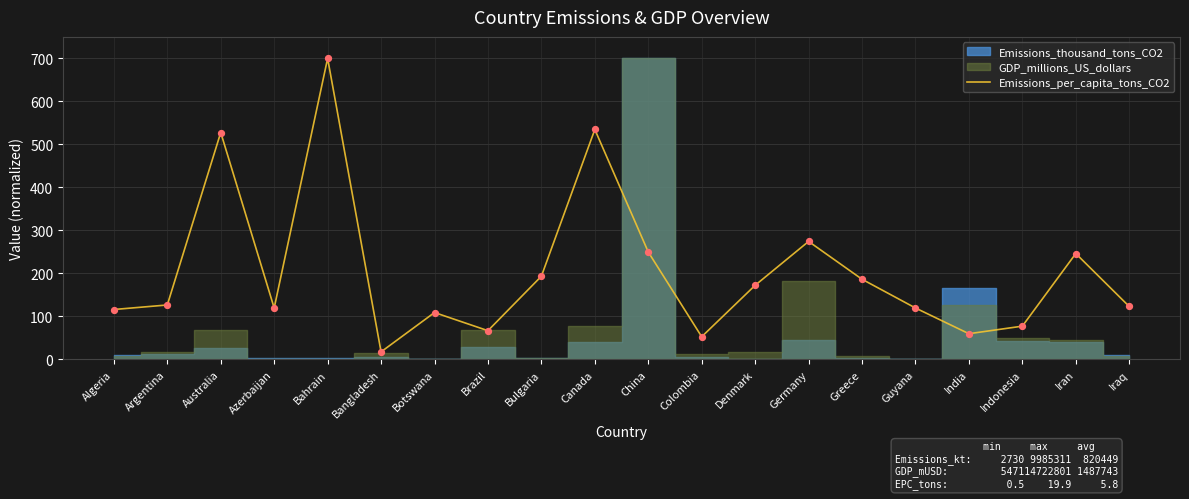

What is the ratio of the value at Colombia to the value at Bulgaria?

0.3